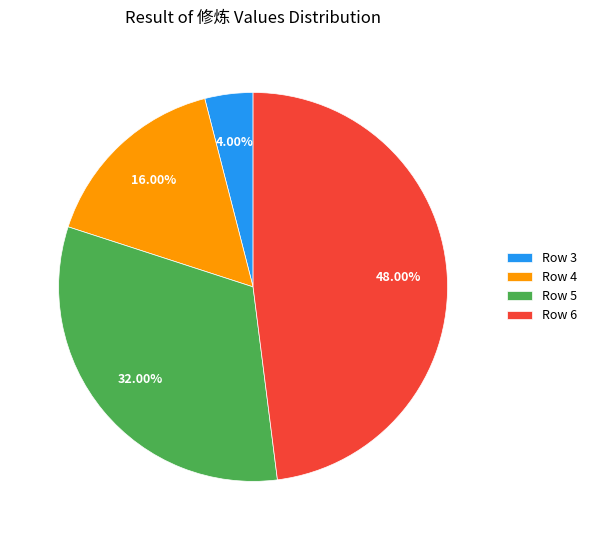

Which has a higher value, Row 3 or Row 4?

Row 4